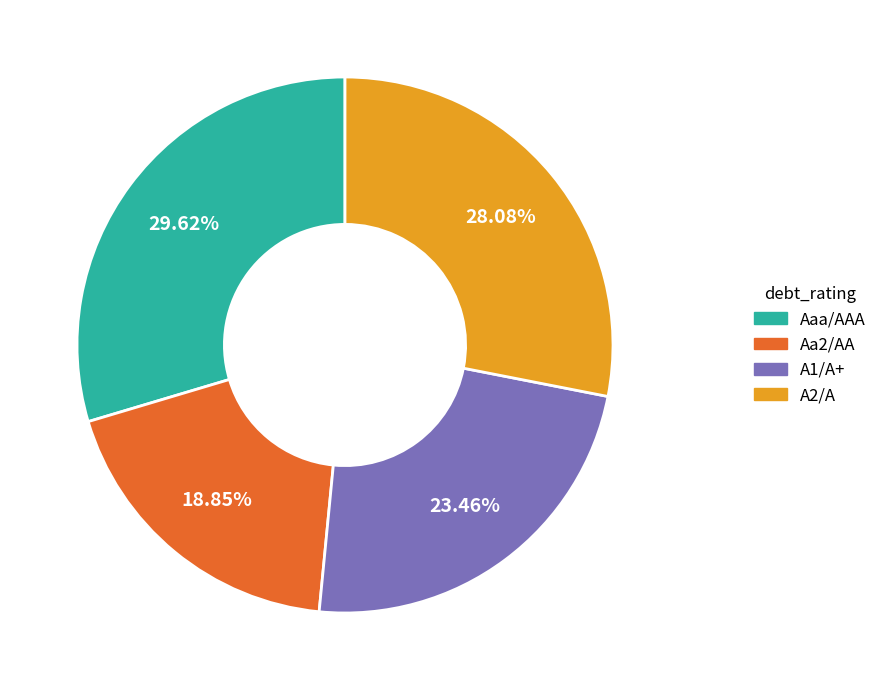

The A1/A+ slice represents 5% of the pie. True or false?

False